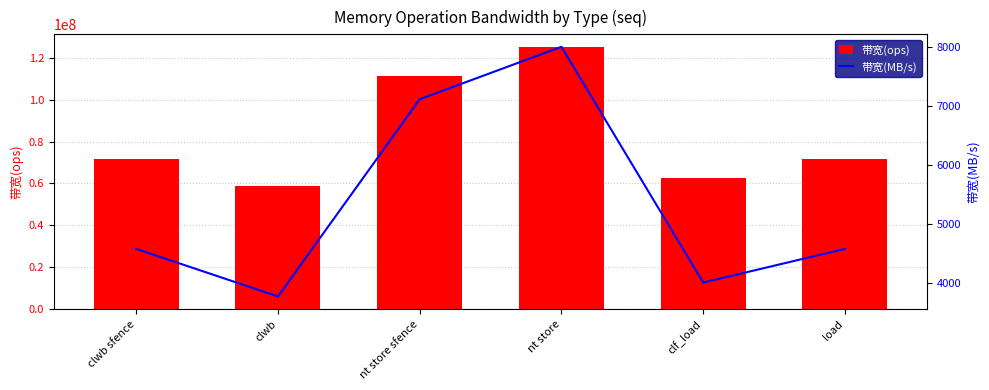

Which series has the largest total across all categories?

带宽(ops)